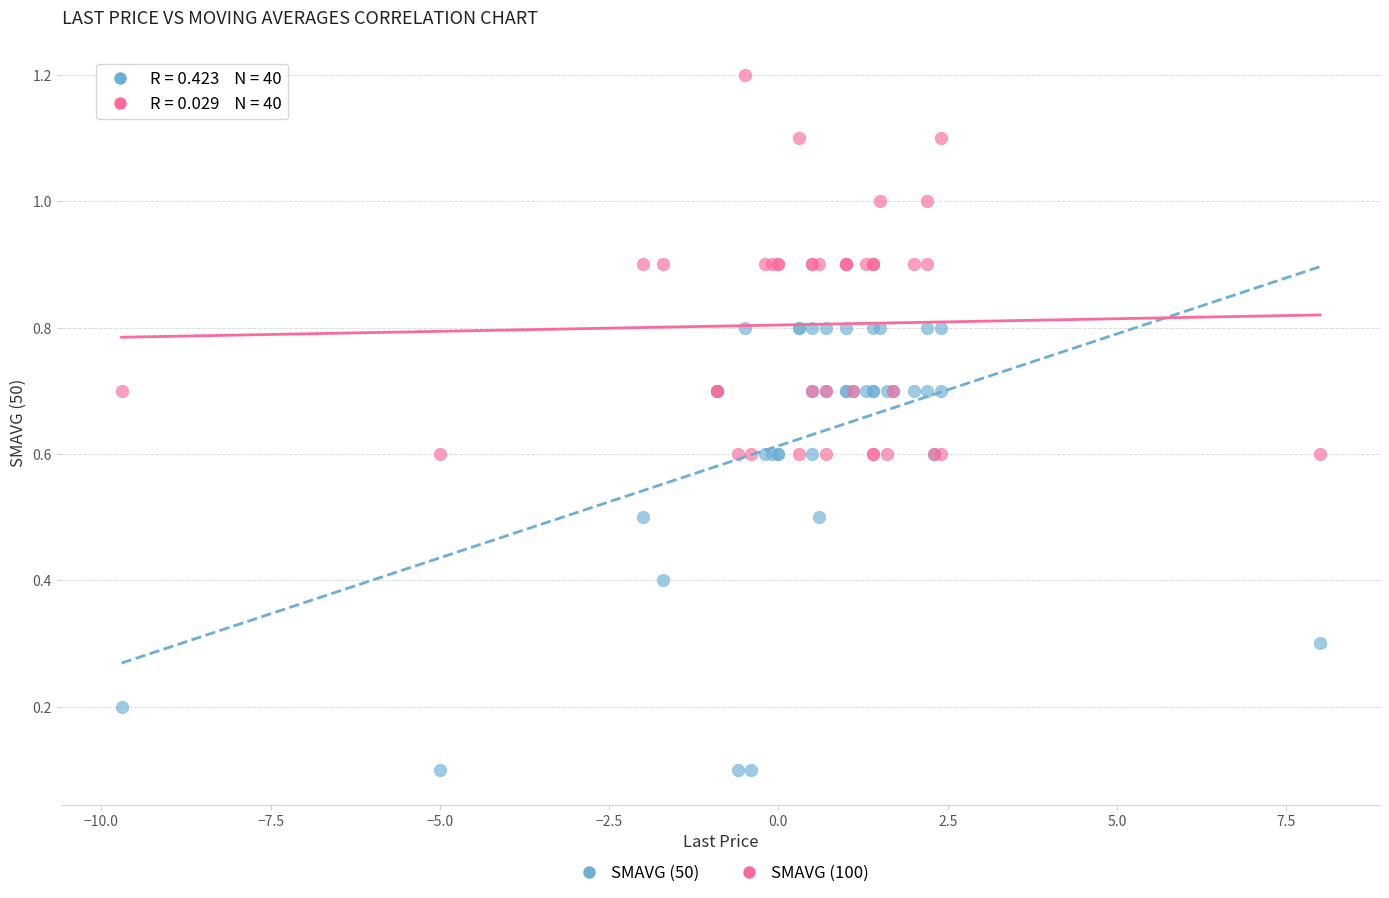

What are all the series names shown in the legend?

SMAVG (50), SMAVG (100)